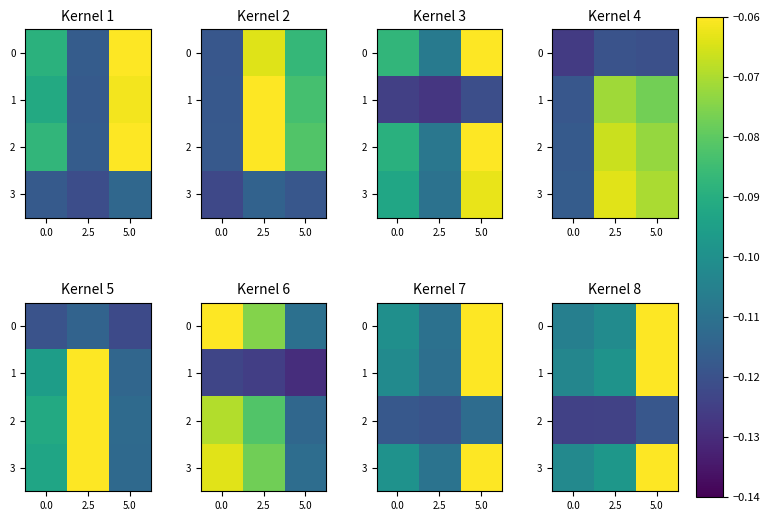

What is the sum of all 0 values?

-0.3